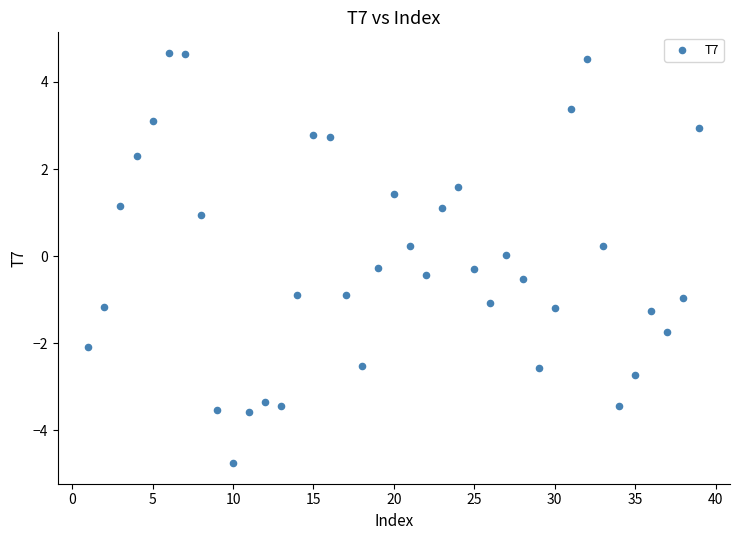

What is the range of X values (max minus min)?

38.0